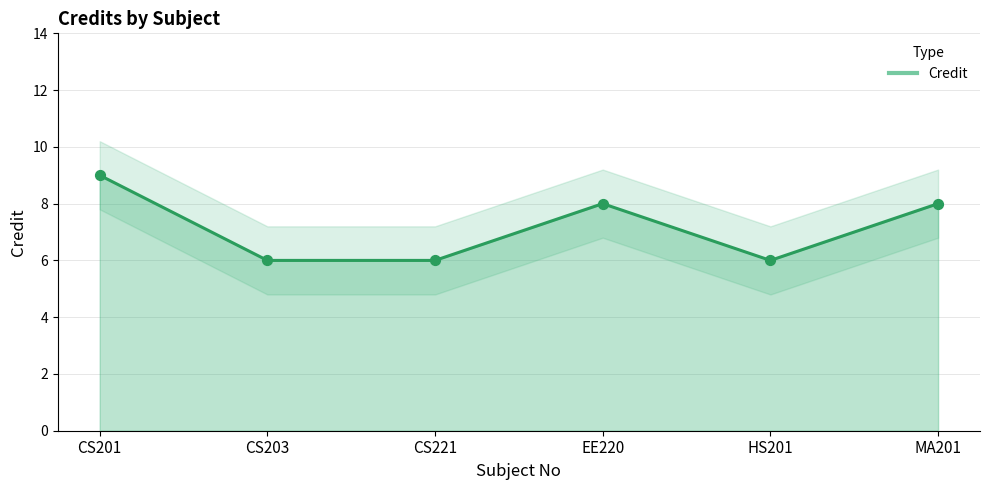

What is the ratio of the value at CS201 to the value at CS221?

1.5